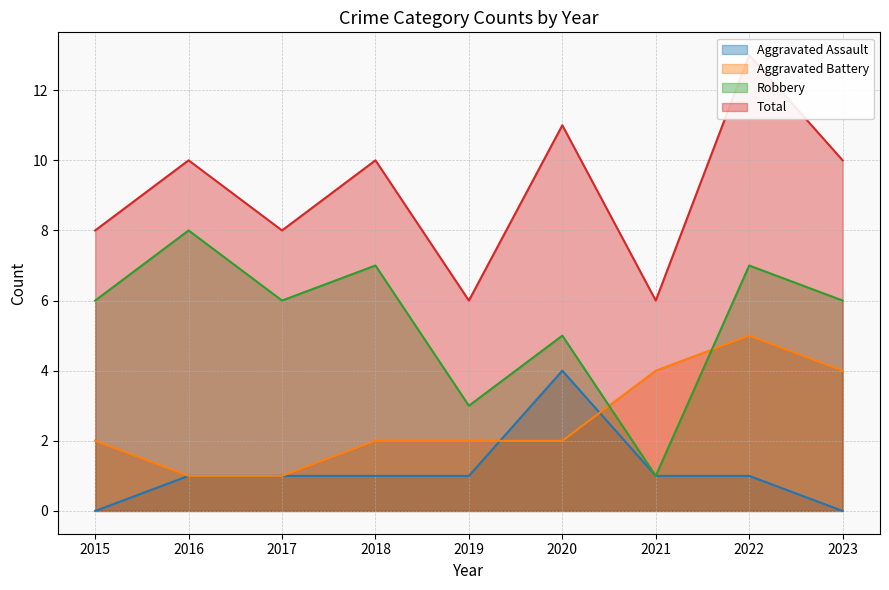

What is the difference between the Robbery values at 2019 and 2023?

3